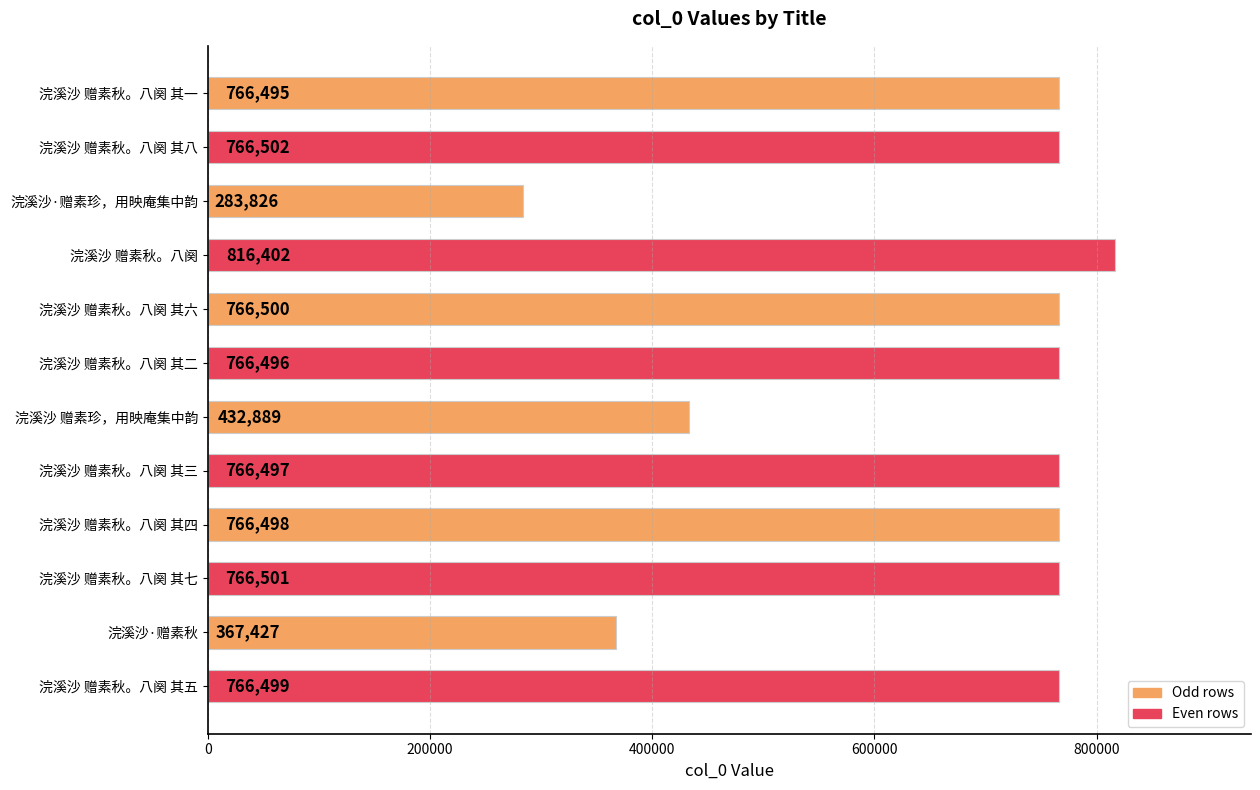

Reading bottom to top, extract all data points from this chart.

浣溪沙 赠素秋。八阕 其五=766499	浣溪沙·赠素秋=367427	浣溪沙 赠素秋。八阕 其七=766501	浣溪沙 赠素秋。八阕 其四=766498	浣溪沙 赠素秋。八阕 其三=766497	浣溪沙 赠素珍，用映庵集中韵=432889	浣溪沙 赠素秋。八阕 其二=766496	浣溪沙 赠素秋。八阕 其六=766500	浣溪沙 赠素秋。八阕=816402	浣溪沙·赠素珍，用映庵集中韵=283826	浣溪沙 赠素秋。八阕 其八=766502	浣溪沙 赠素秋。八阕 其一=766495